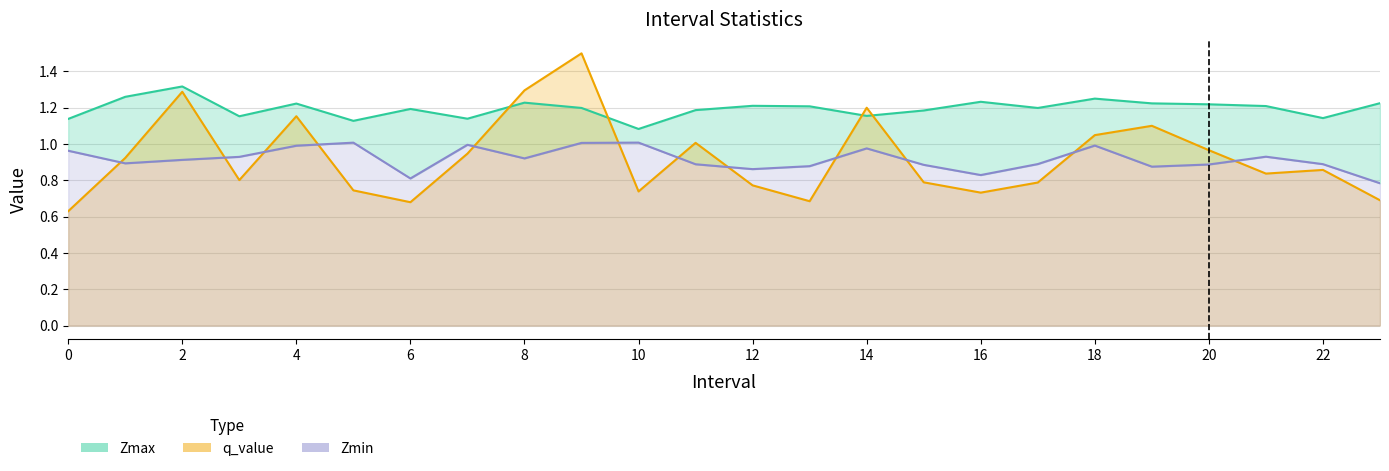

What is the value of the Zmin point at the 17th from the left?

0.8